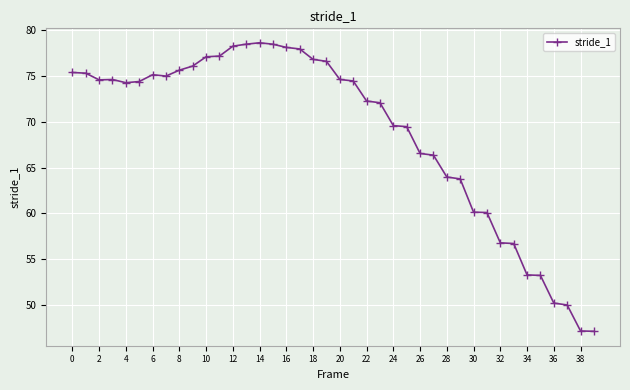

What is the greatest value displayed?

78.6